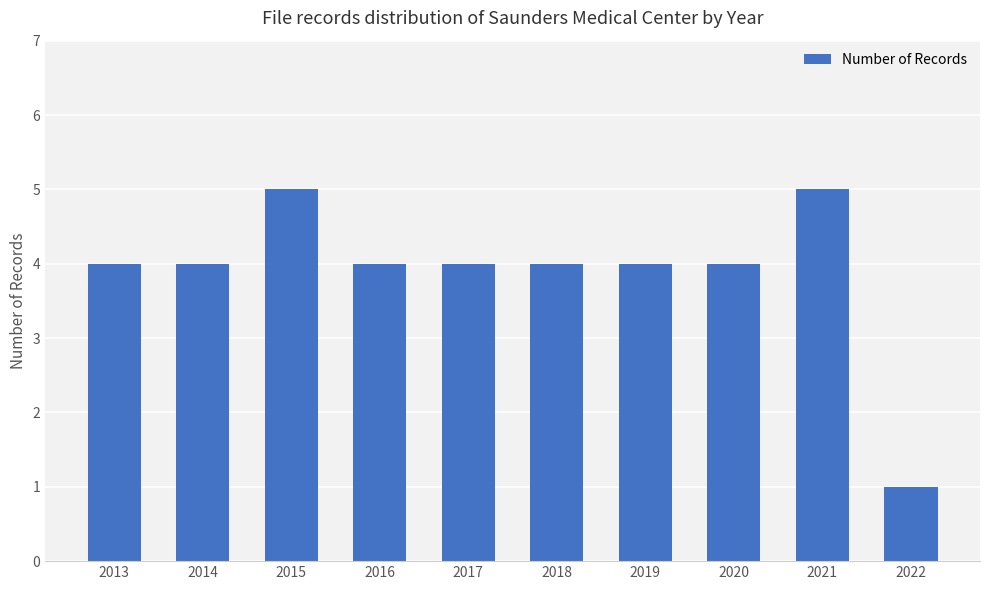

True or false: the data shows 7 at 2018.

False